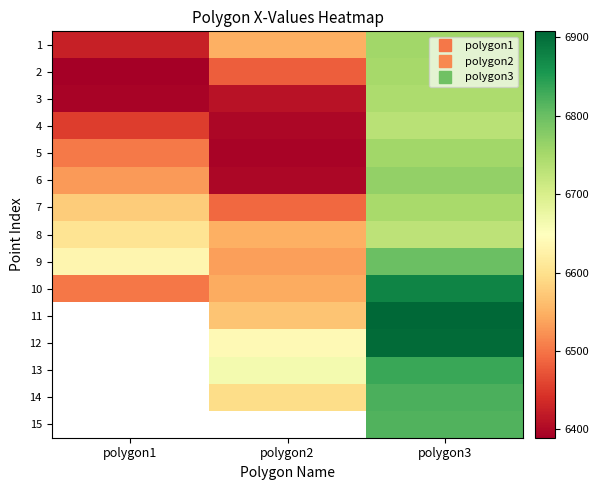

The 9 series shows 6533.9 at polygon2. True or false?

True